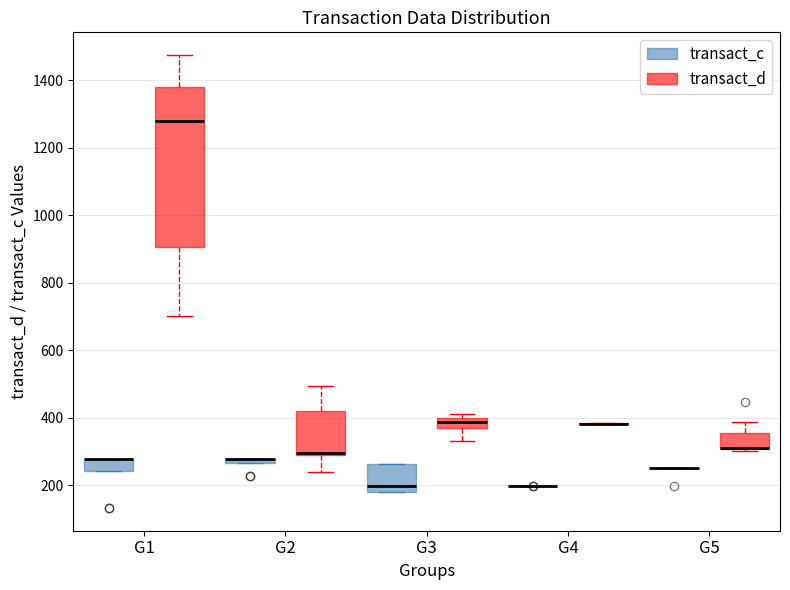

Which box is the tallest, from its lower edge to its upper edge?

G1 (transact_d)